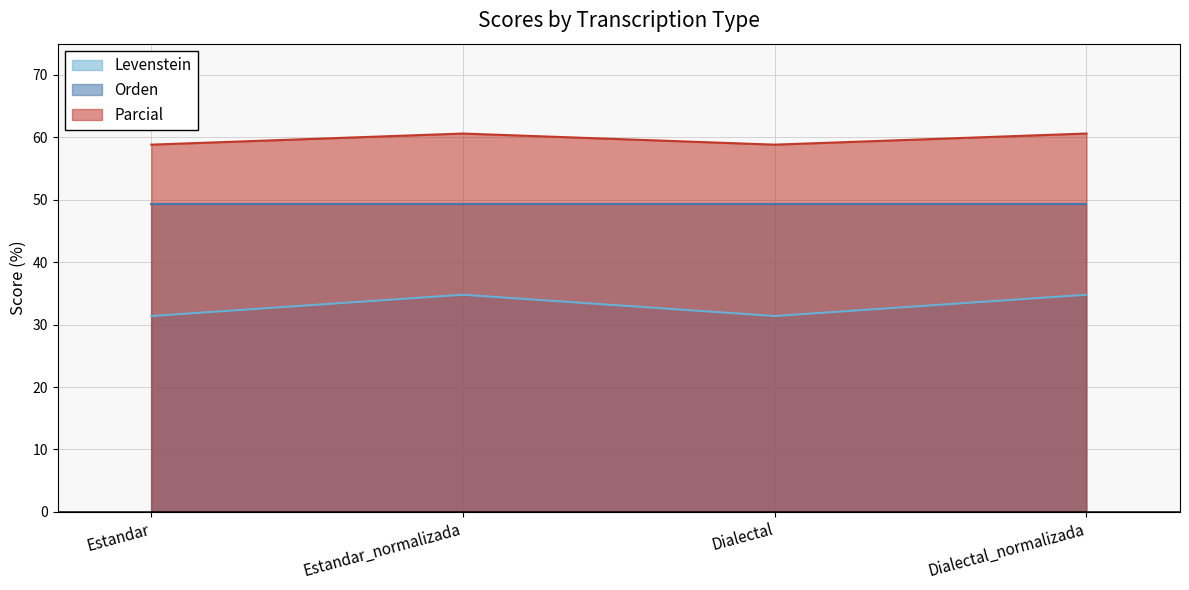

True or false: Parcial and Levenstein cross at least once.

False